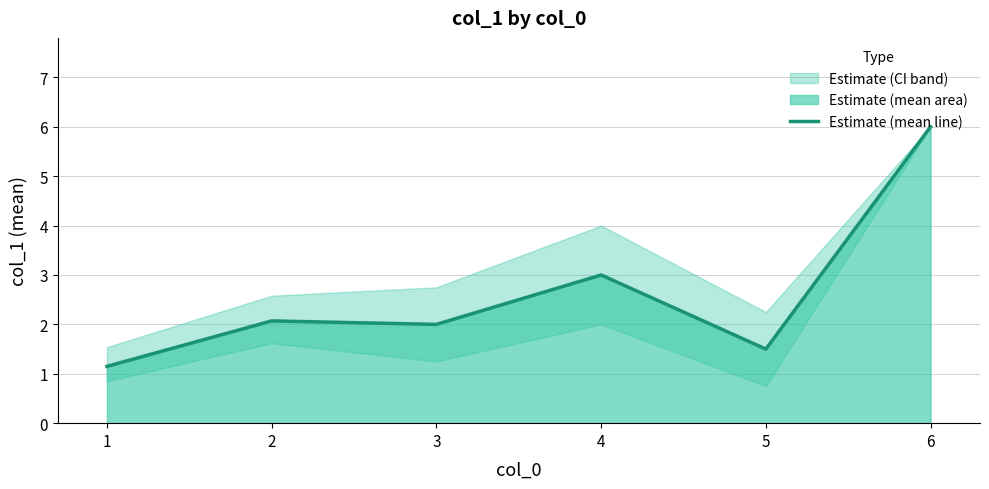

Reading left to right, list all the values displayed in this chart.

1=1.1	2=2.1	3=2.0	4=3.0	5=1.5	6=6.0